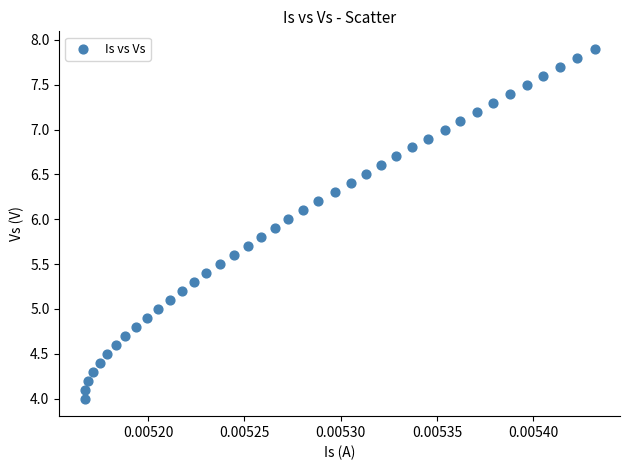

What is the range of Y values (max minus min)?

3.9